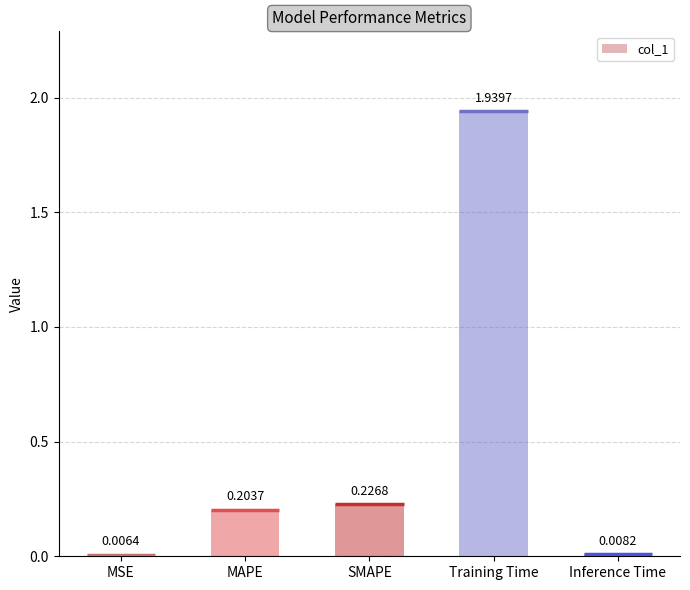

Reading left to right, what are all the values shown in this chart?

MSE=0.0	MAPE=0.2	SMAPE=0.2	Training Time=1.9	Inference Time=0.0